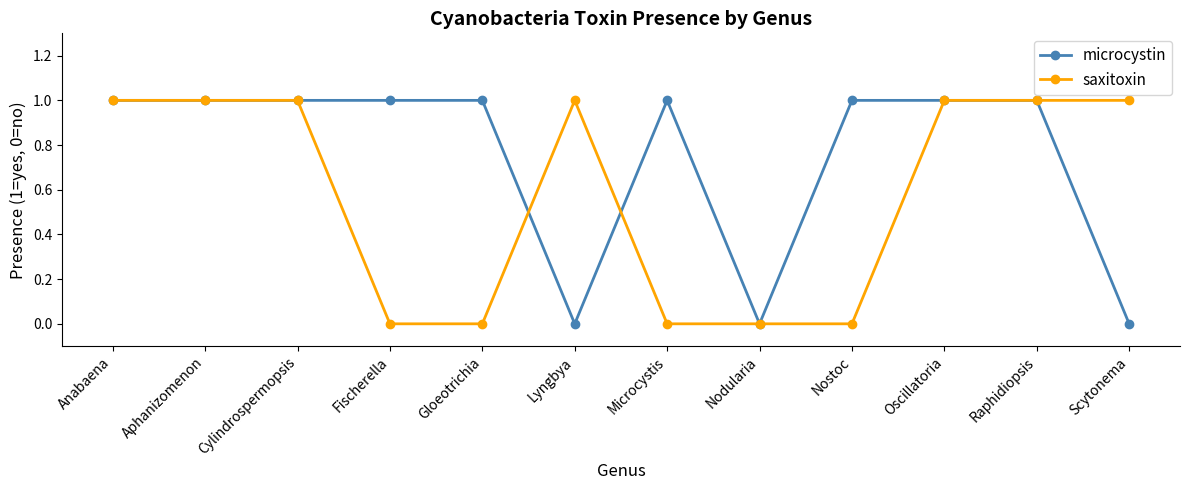

What is the label of the 10th point from the right?

Cylindrospermopsis